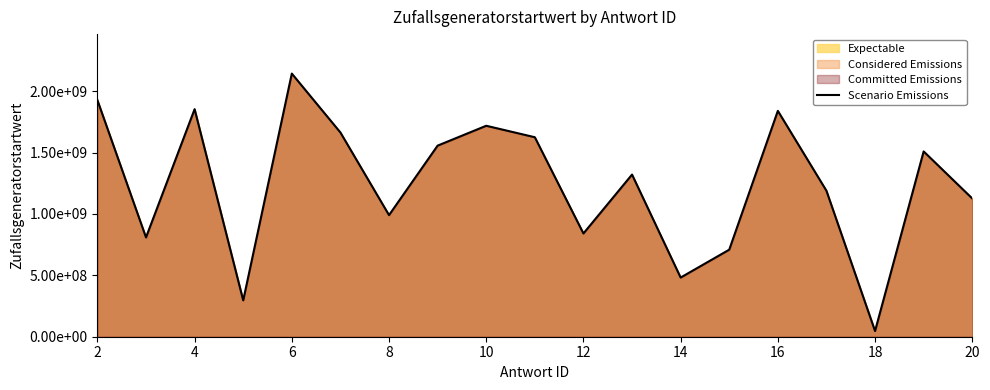

At which label does the data first exceed 1320402664?

2